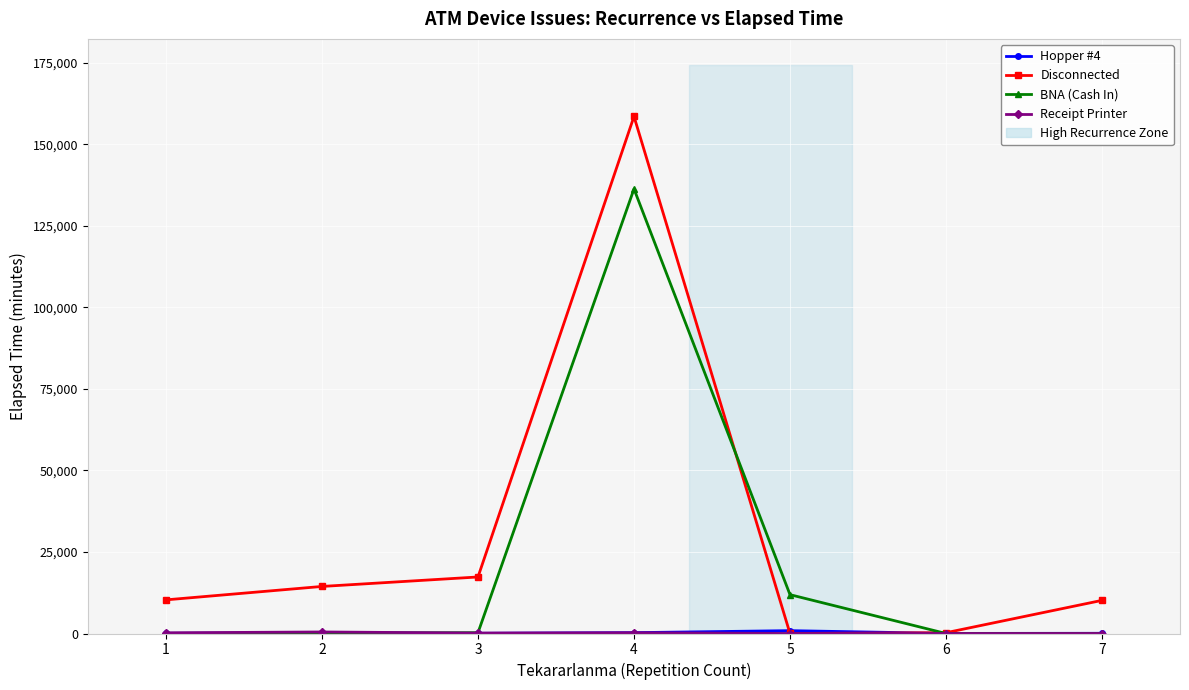

What is the greatest value displayed?

158545